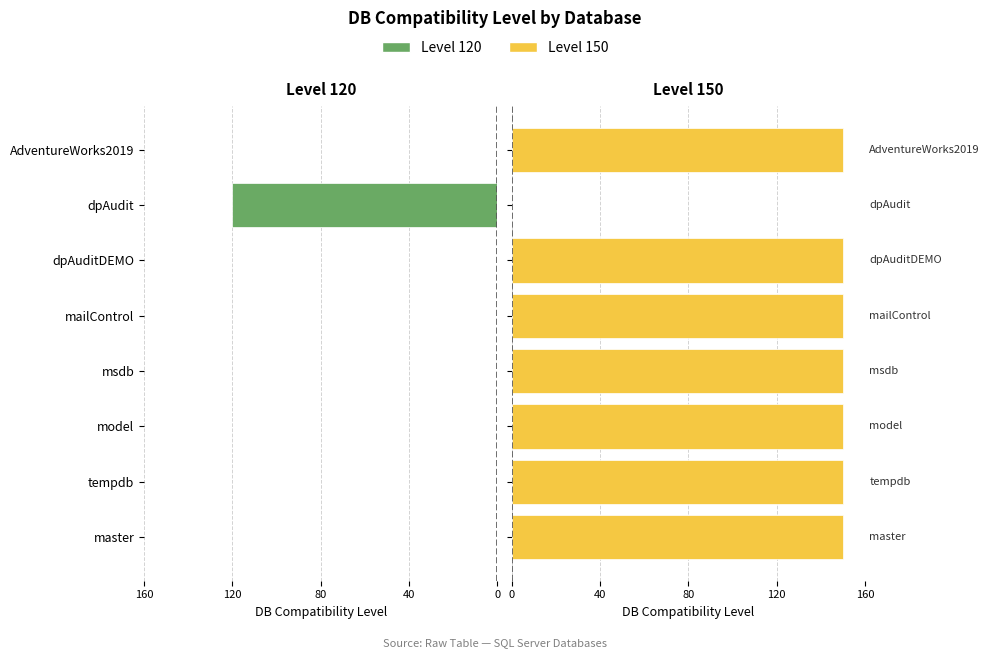

Rank the series at model from highest to lowest value.

Level 150, Level 120